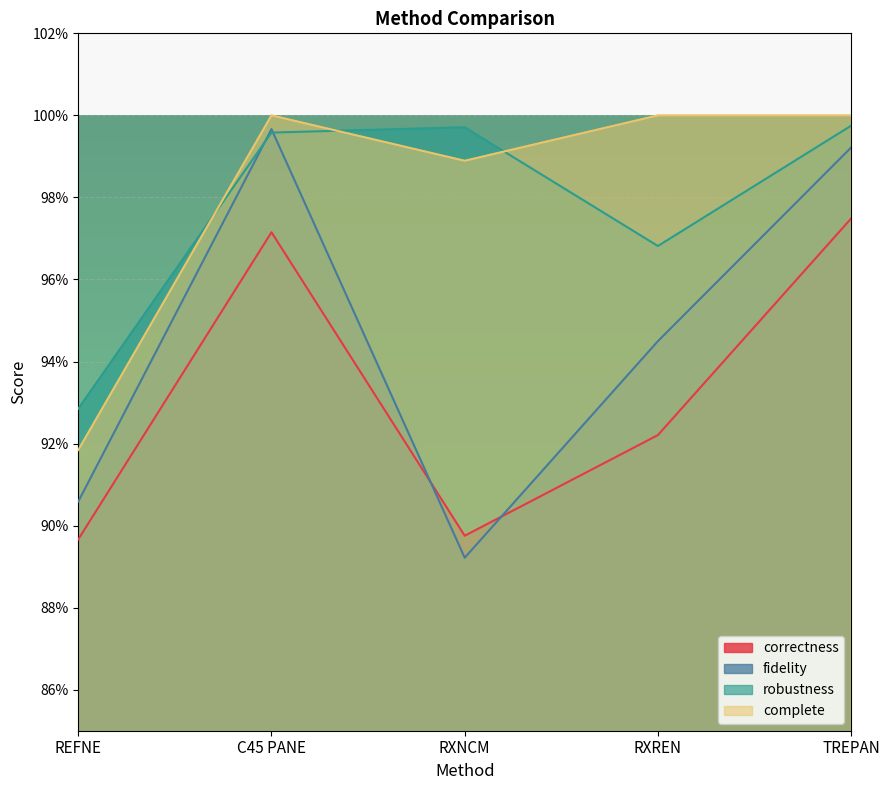

What position from the left is REFNE?

1